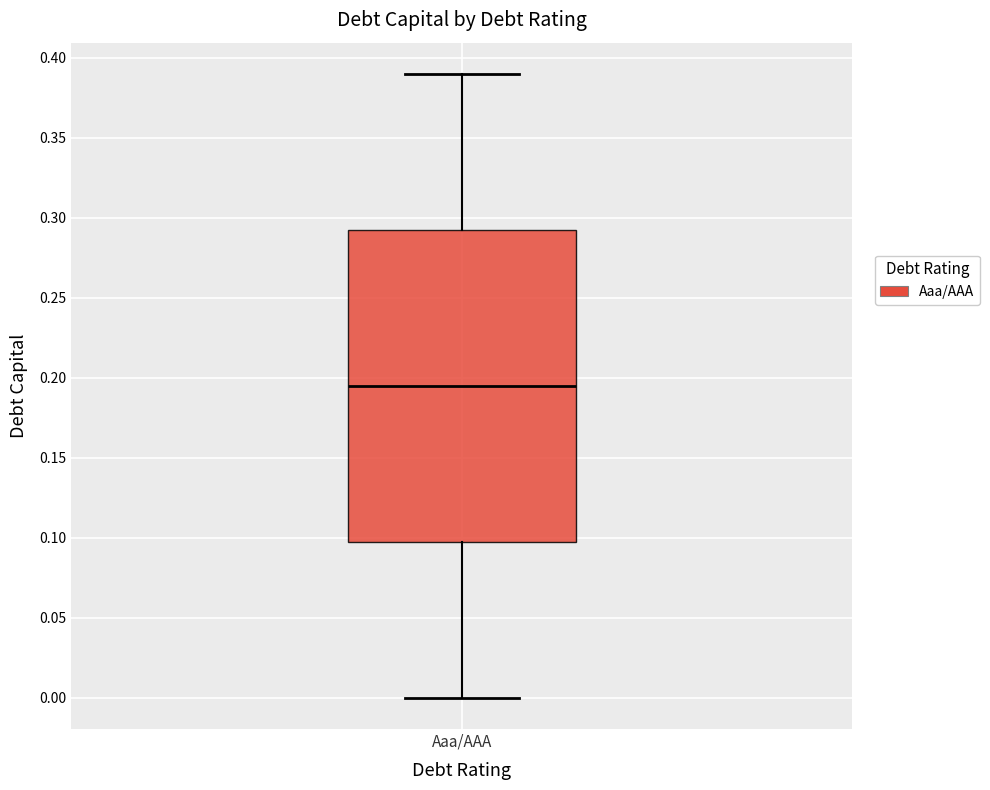

Transcribe this box plot: give where the median line is, the range the box spans, and where the two whiskers end, as read against the y-axis. The values are not printed on the chart, so give them approximately, as read against the axis.

median 0.195, box 0.100 to 0.295, whiskers 0.000 to 0.390